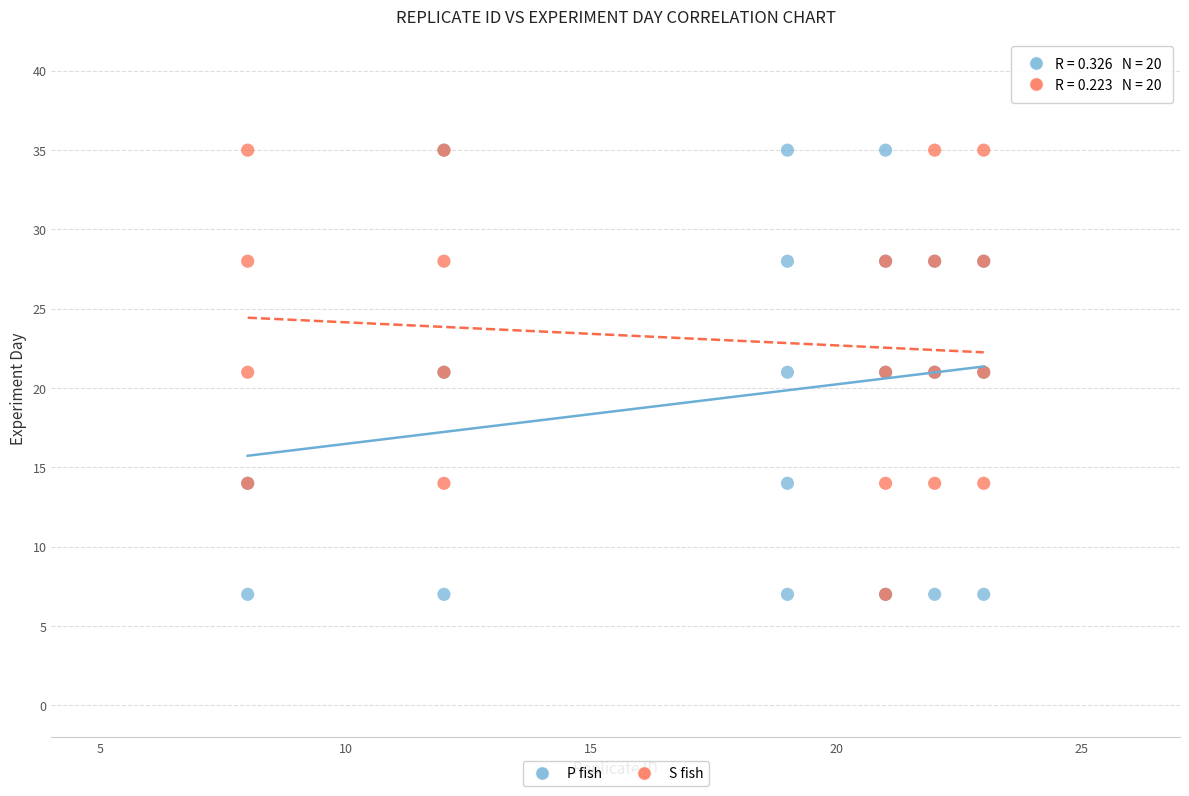

What are all the series names shown in the legend?

P fish, S fish